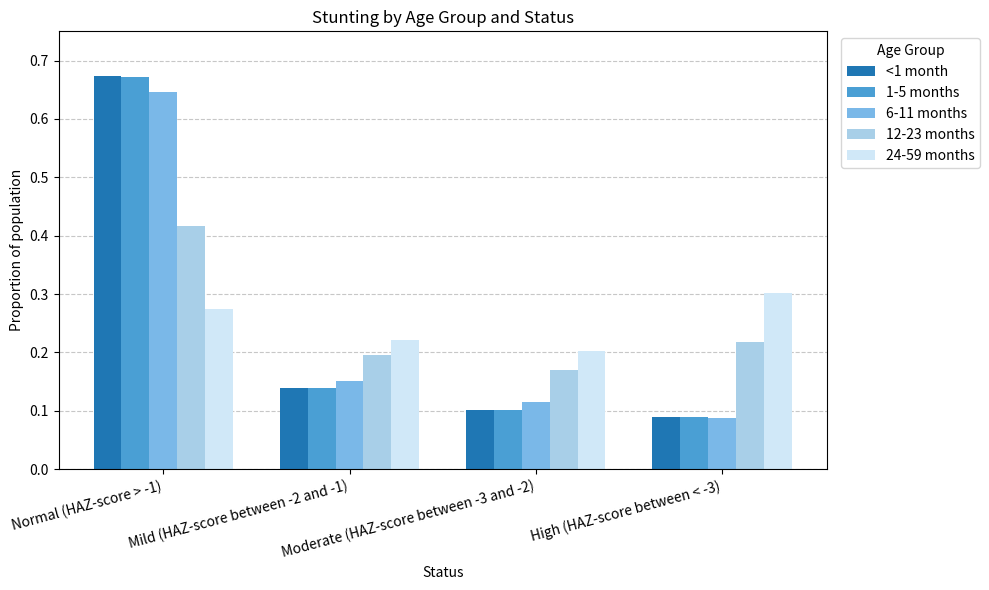

What is the sum of the <1 month values at High (HAZ-score between < -3) and Normal (HAZ-score > -1)?

0.8